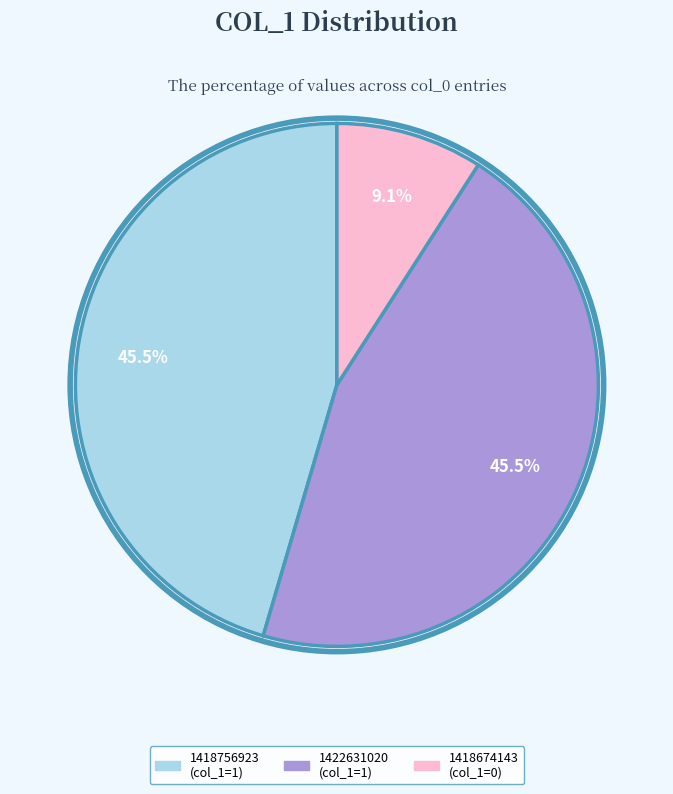

What is the smallest slice in the pie chart?

1418674143